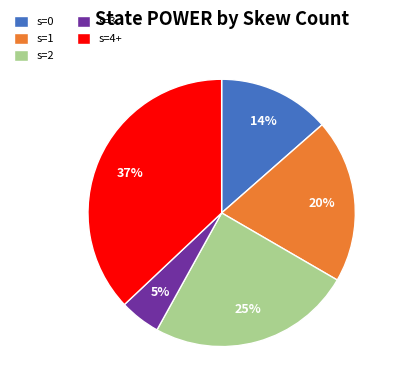

Is there any slice that represents more than half of the pie?

No